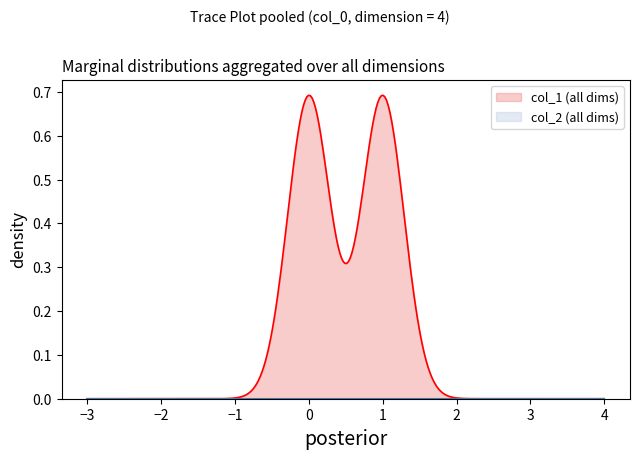

Rank the series by their average value, from highest to lowest.

col_1, col_2